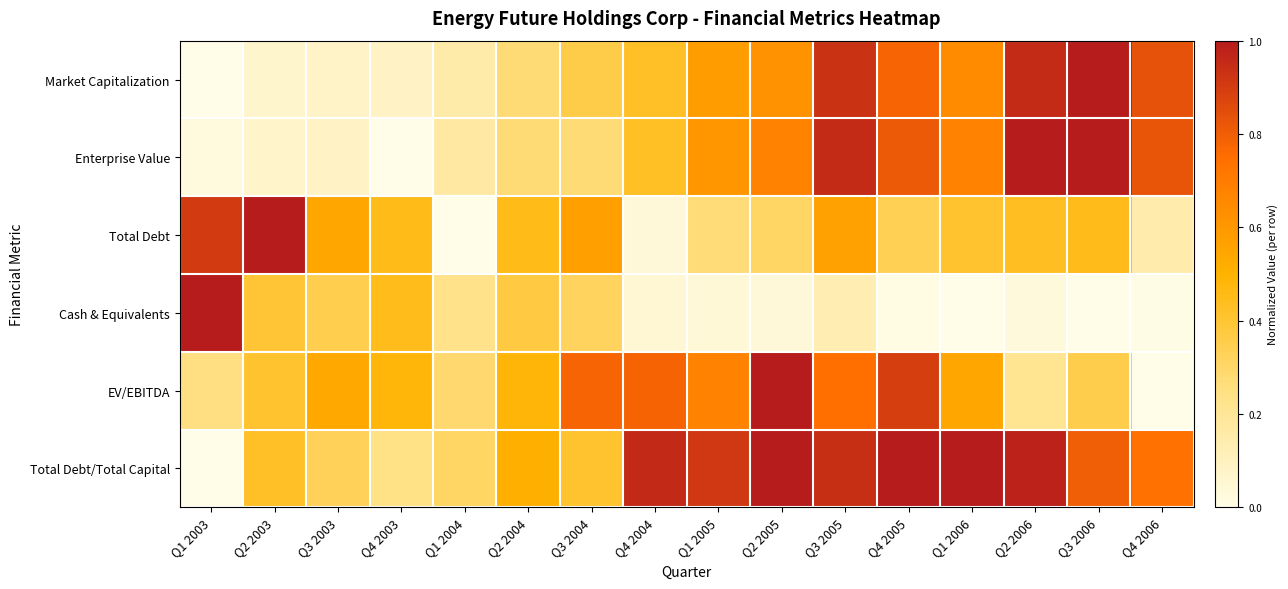

Reading right to left, transcribe all the data shown in this chart.

Market Capitalization: Q4 2006=0.8	Q3 2006=1.0	Q2 2006=1.0	Q1 2006=0.6	Q4 2005=0.8	Q3 2005=0.9	Q2 2005=0.6	Q1 2005=0.6	Q4 2004=0.4	Q3 2004=0.4	Q2 2004=0.3	Q1 2004=0.2	Q4 2003=0.1	Q3 2003=0.1	Q2 2003=0.1	Q1 2003=0.0
Enterprise Value: Q4 2006=0.8	Q3 2006=1.0	Q2 2006=1.0	Q1 2006=0.7	Q4 2005=0.8	Q3 2005=1.0	Q2 2005=0.7	Q1 2005=0.6	Q4 2004=0.4	Q3 2004=0.3	Q2 2004=0.3	Q1 2004=0.2	Q4 2003=0.0	Q3 2003=0.1	Q2 2003=0.1	Q1 2003=0.0
Total Debt: Q4 2006=0.1	Q3 2006=0.5	Q2 2006=0.4	Q1 2006=0.4	Q4 2005=0.3	Q3 2005=0.6	Q2 2005=0.3	Q1 2005=0.3	Q4 2004=0.0	Q3 2004=0.6	Q2 2004=0.5	Q1 2004=0.0	Q4 2003=0.5	Q3 2003=0.5	Q2 2003=1.0	Q1 2003=0.9
Cash & Equivalents: Q4 2006=0.0	Q3 2006=0.0	Q2 2006=0.0	Q1 2006=0.0	Q4 2005=0.0	Q3 2005=0.1	Q2 2005=0.0	Q1 2005=0.0	Q4 2004=0.0	Q3 2004=0.3	Q2 2004=0.4	Q1 2004=0.2	Q4 2003=0.4	Q3 2003=0.4	Q2 2003=0.4	Q1 2003=1.0
EV/EBITDA: Q4 2006=0.0	Q3 2006=0.4	Q2 2006=0.2	Q1 2006=0.5	Q4 2005=0.9	Q3 2005=0.7	Q2 2005=1.0	Q1 2005=0.7	Q4 2004=0.8	Q3 2004=0.8	Q2 2004=0.5	Q1 2004=0.3	Q4 2003=0.5	Q3 2003=0.5	Q2 2003=0.4	Q1 2003=0.3
Total Debt/Total Capital: Q4 2006=0.7	Q3 2006=0.8	Q2 2006=1.0	Q1 2006=1.0	Q4 2005=1.0	Q3 2005=0.9	Q2 2005=1.0	Q1 2005=0.9	Q4 2004=1.0	Q3 2004=0.4	Q2 2004=0.5	Q1 2004=0.3	Q4 2003=0.2	Q3 2003=0.3	Q2 2003=0.4	Q1 2003=0.0